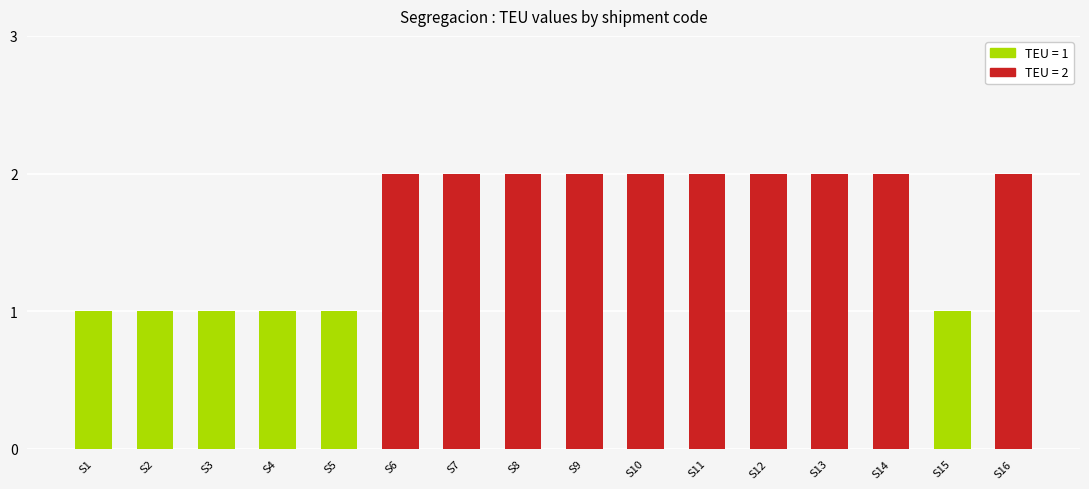

What is the ratio of the value at S10 to the value at S5?

2.0